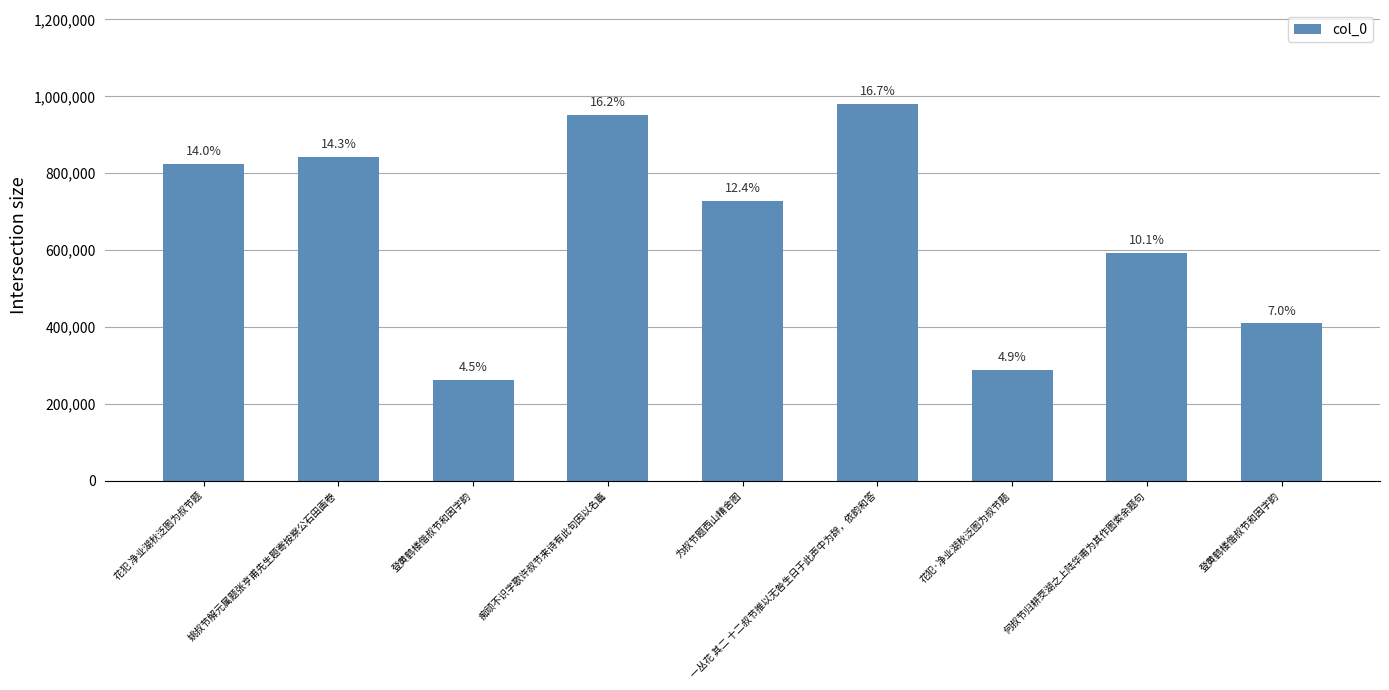

Rank the categories by value from lowest to highest.

登黄鹤楼偕叔节和因字韵, 花犯·净业湖秋泛图为叔节题, 登黄鹤楼偕叔节和因字韵, 何叔节归耕茭湖之上陆华甫为其作图索余题句, 为叔节题西山精舍图, 花犯 净业湖秋泛图为叔节题, 姚叔节解元属题张亨甫先生题寄按察公石田画卷, 痴顽不识字歌许叔节来诗有此句因以名篇, 一丛花 其二 十二叔节推以无咎生日于此声中为辞，依韵和答